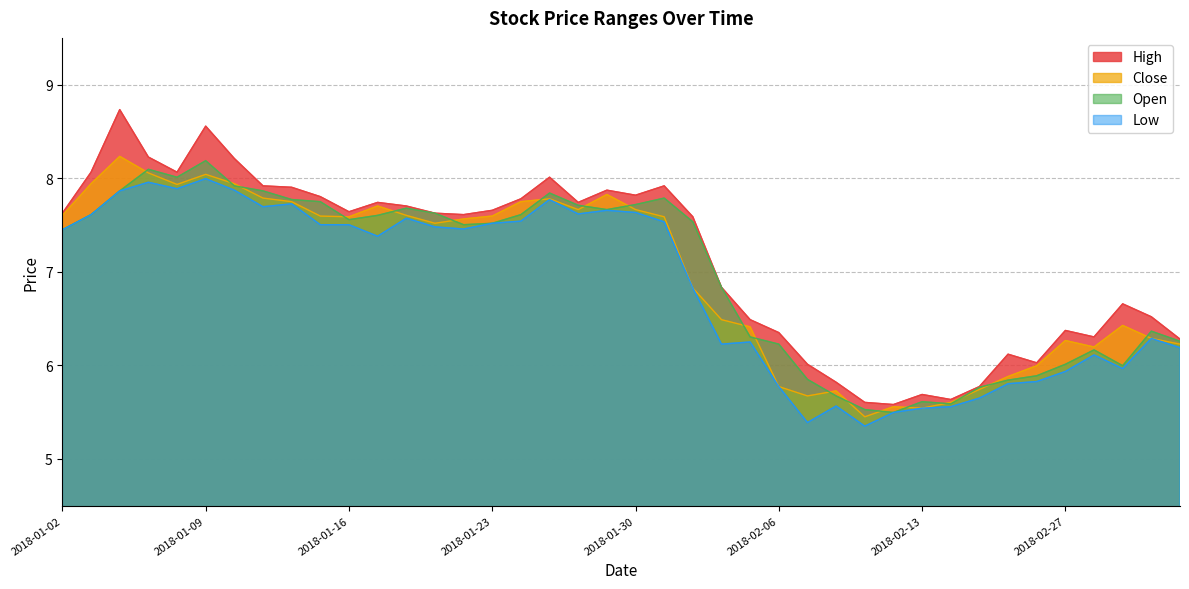

Is the value of close at 2018-01-11 greater than the value of high at 2018-02-26?

Yes